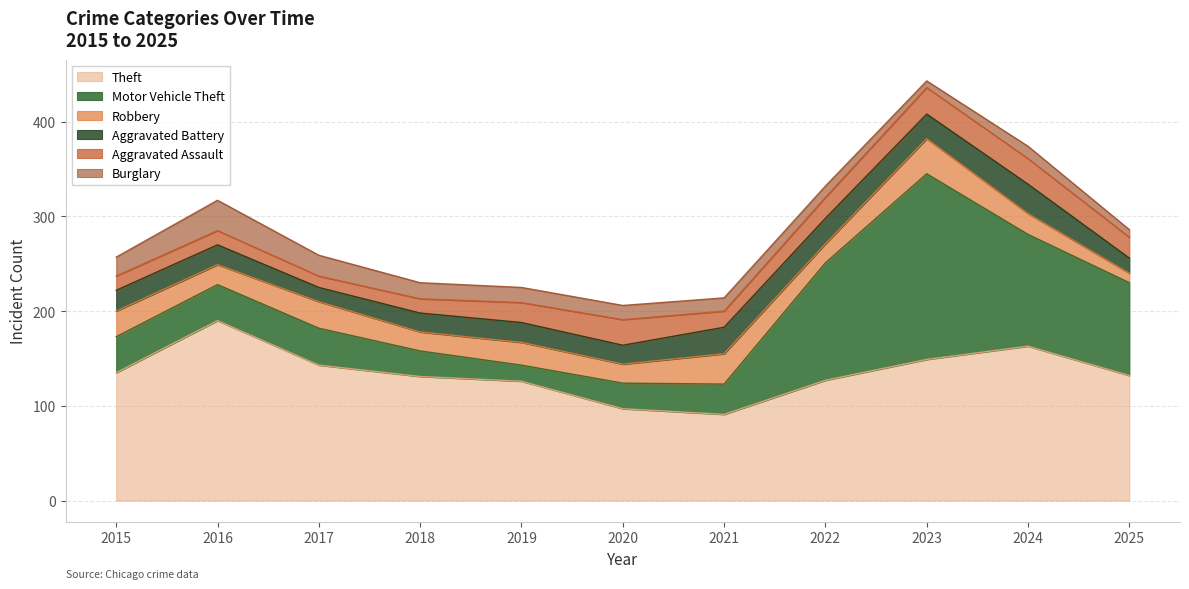

Rank the categories by Motor Vehicle Theft value from lowest to highest.

2019, 2018, 2020, 2021, 2015, 2016, 2017, 2025, 2024, 2022, 2023